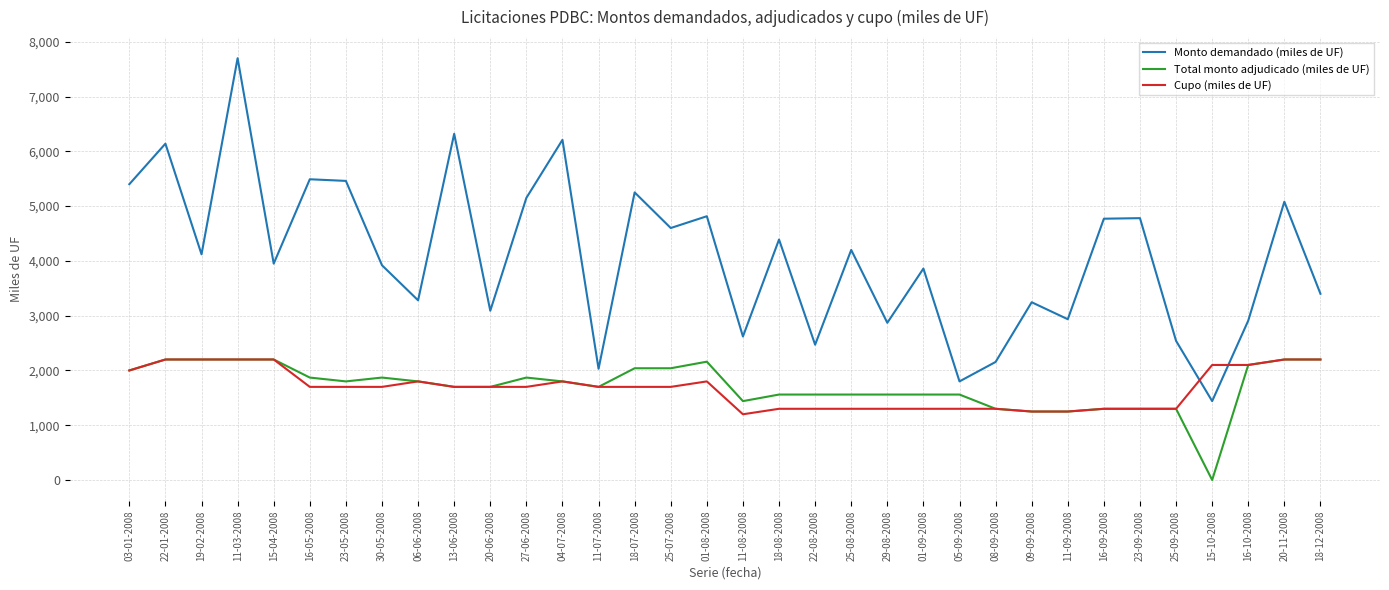

Which category has the lowest value in the Total monto adjudicado (miles de UF) series?

15-10-2008